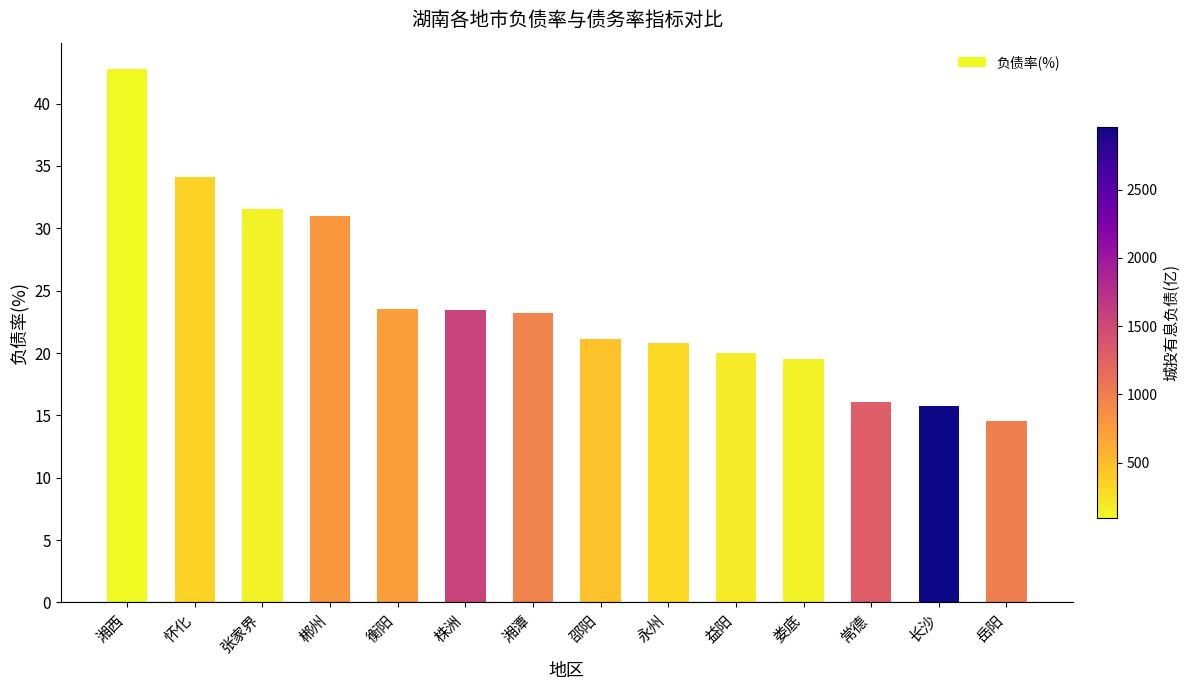

What is the label of the 10th bar from the left?

益阳